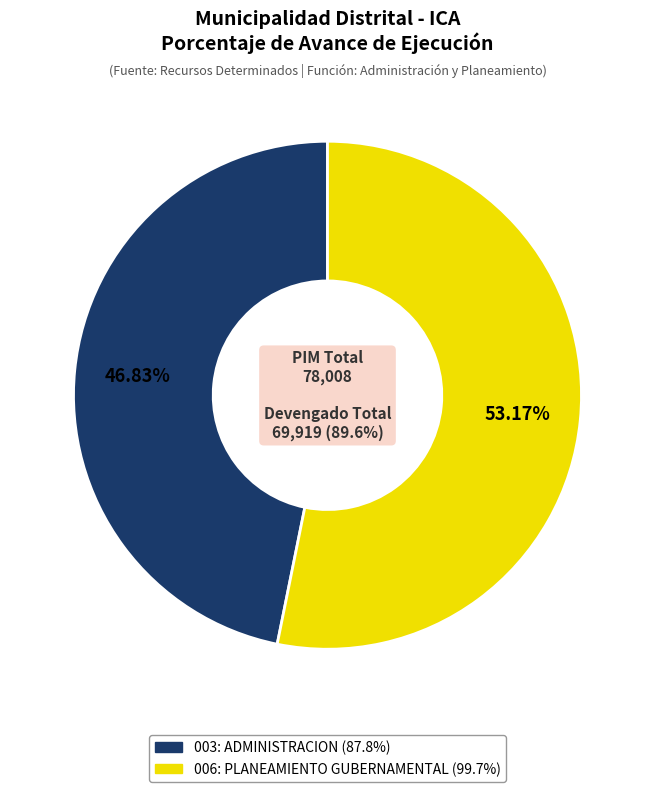

Do 006: PLANEAMIENTO GUBERNAMENTAL and 003: ADMINISTRACION together represent more than half of the pie?

Yes